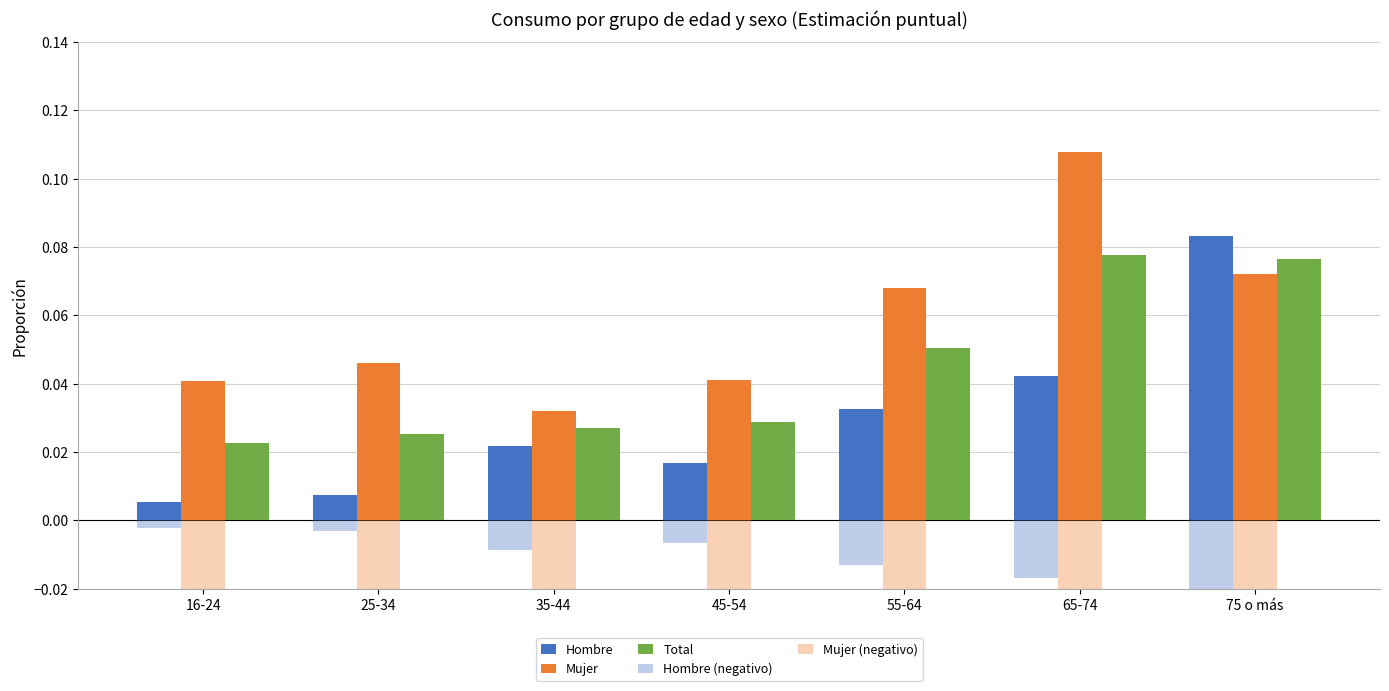

Between 55-64 and 65-74, which is larger?

65-74